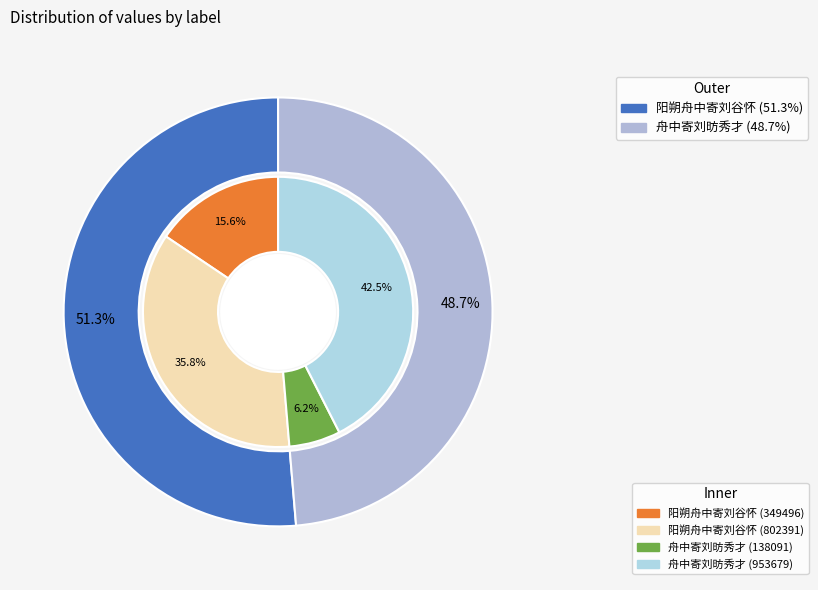

Which category has the biggest portion of the pie?

舟中寄刘昉秀才 (953679)